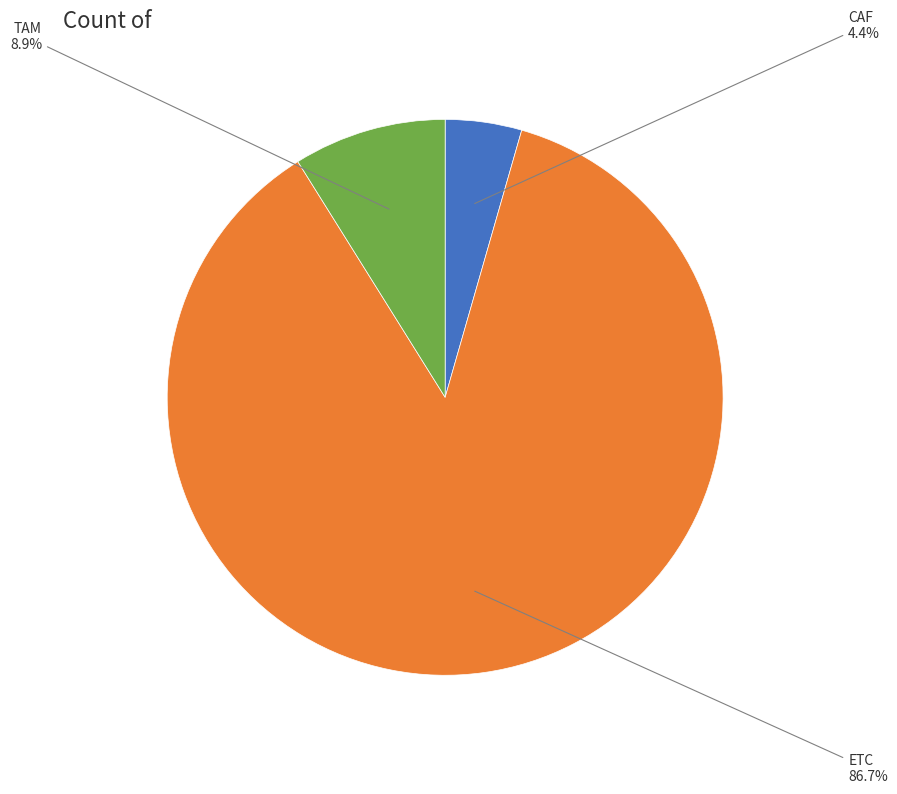

Is there a majority slice in this chart?

Yes